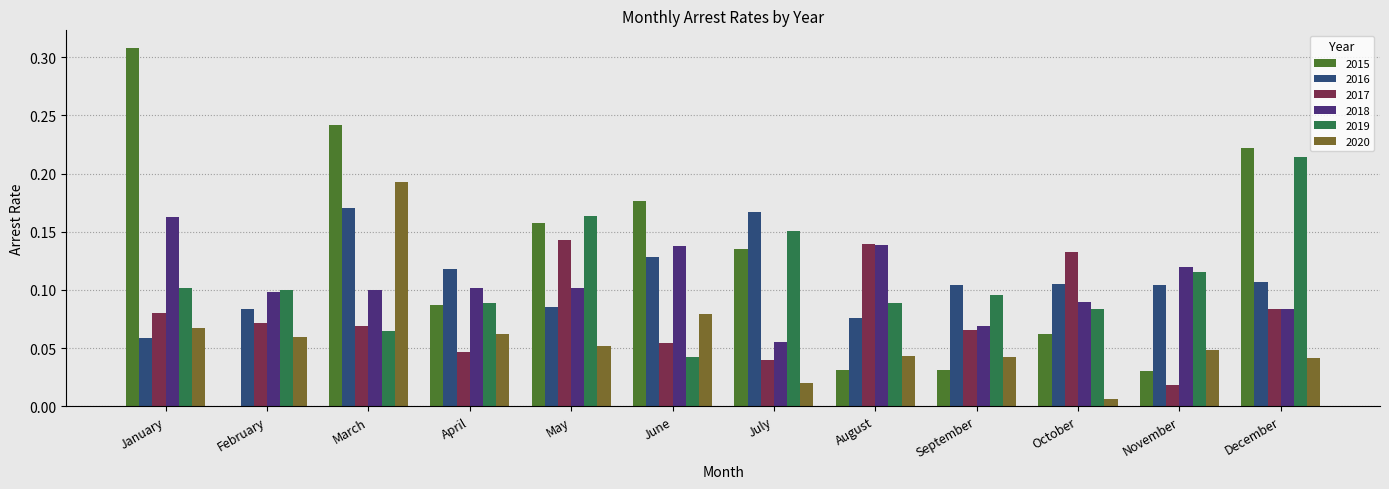

Between May and October, which series saw the biggest shift?

2015